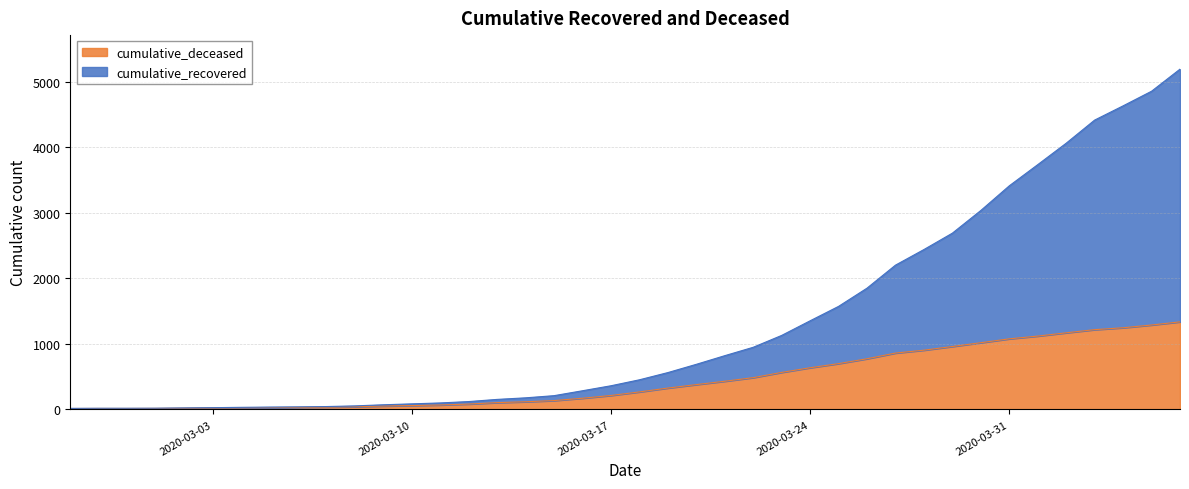

What is the difference between the cumulative_deceased values at 2020-03-29 and 2020-03-25?

261